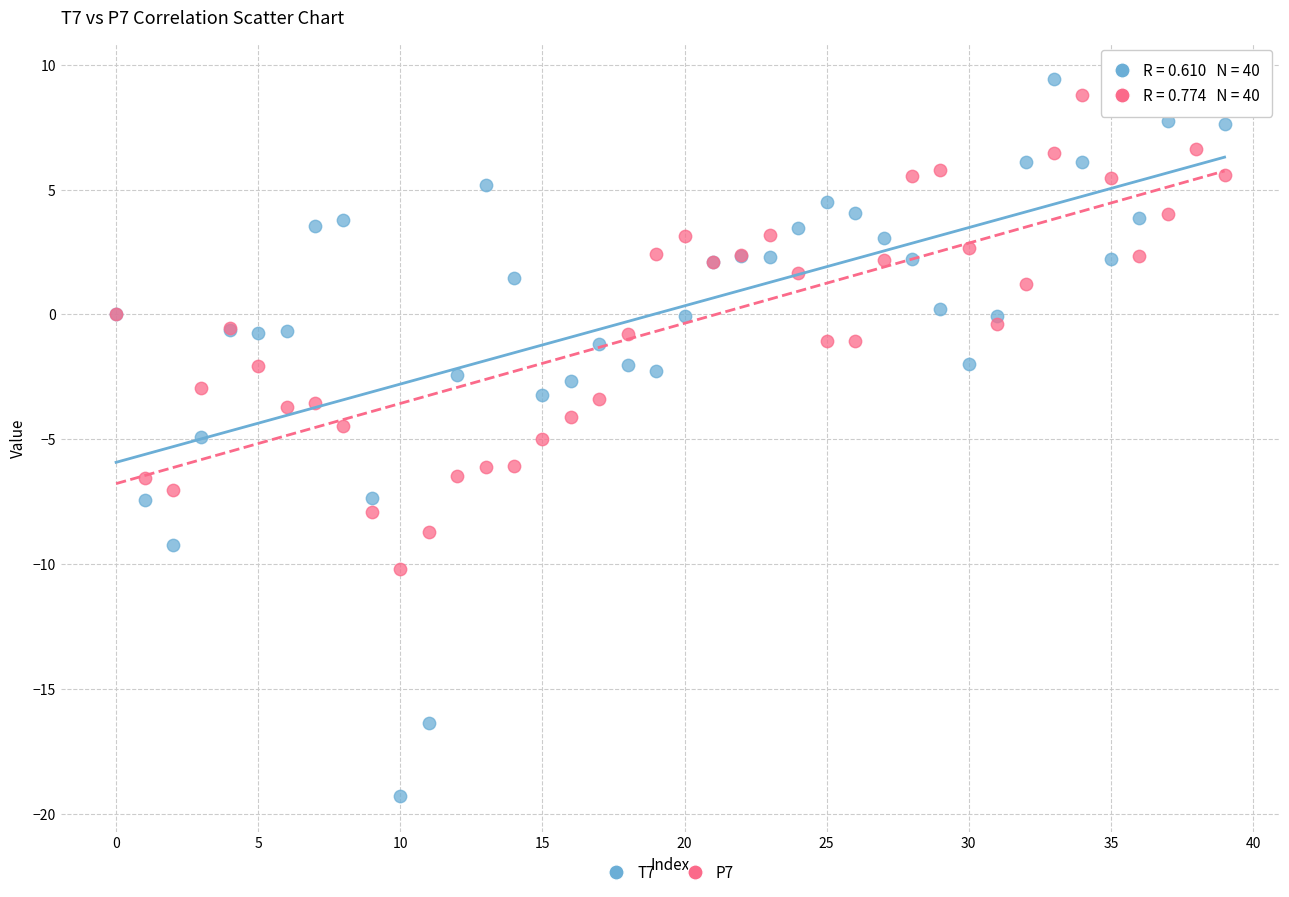

Which series contains the lowest Y value?

T7